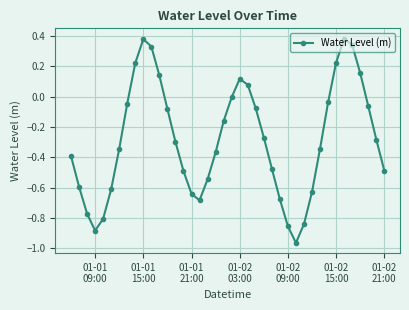

What is the sum of all values?

-11.3